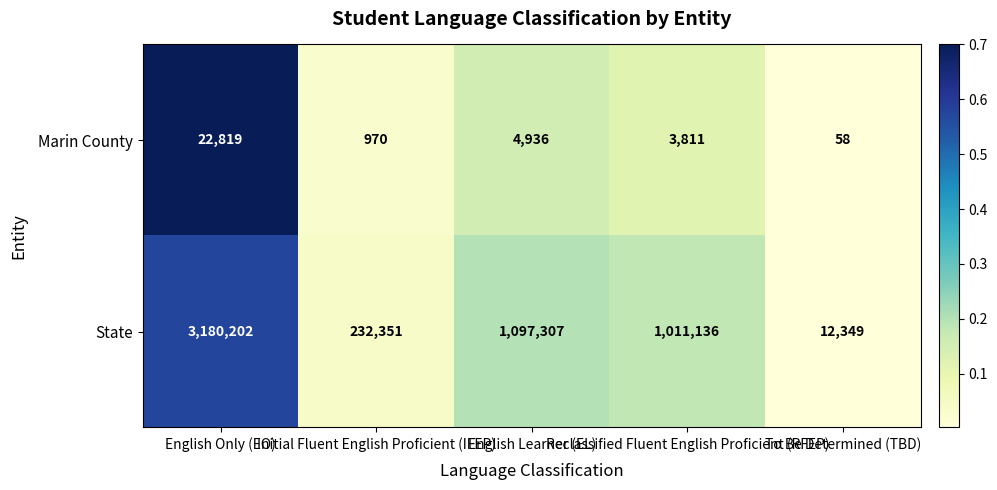

What is the sum of all Marin County values?

32594